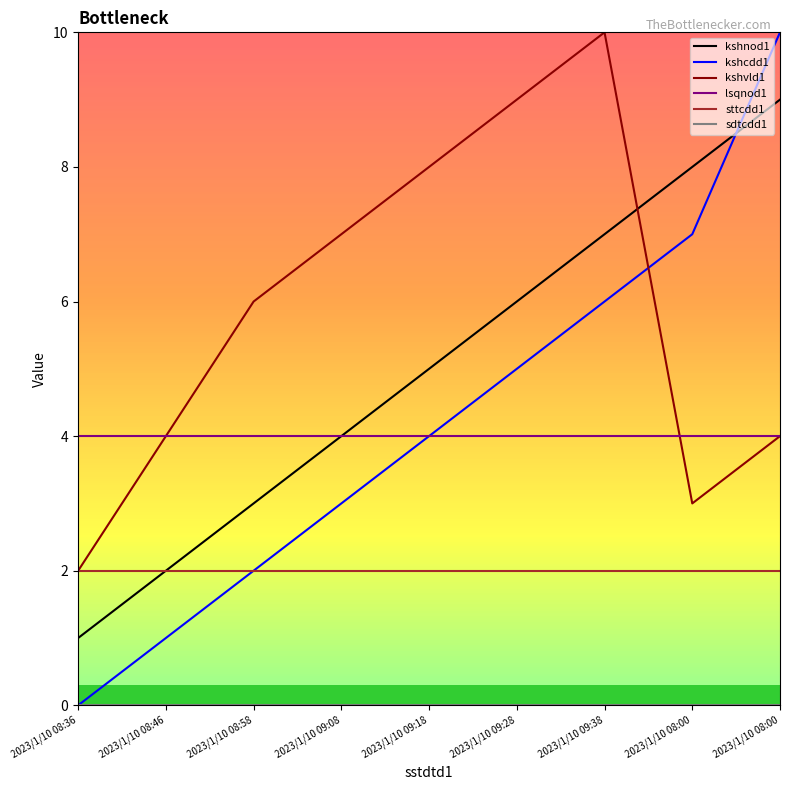

Is it true that kshcdd1 equals 15 at 2023/1/10 08:00?

False